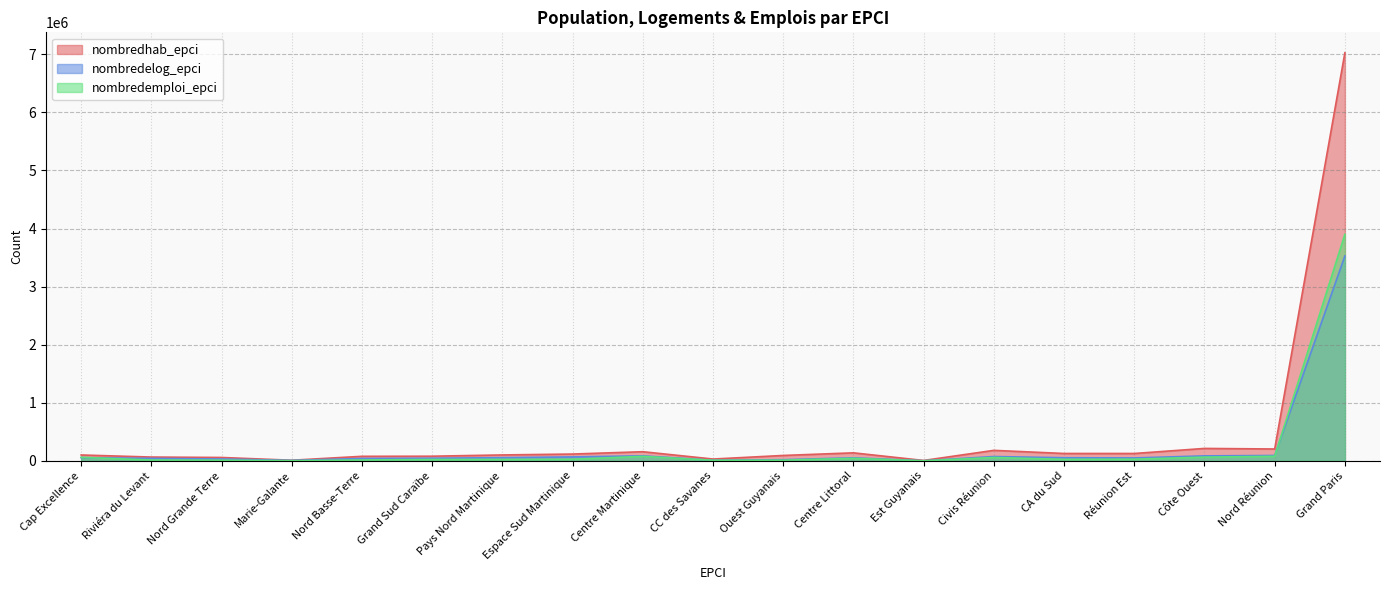

What is the label of the 12th point from the right?

Espace Sud Martinique